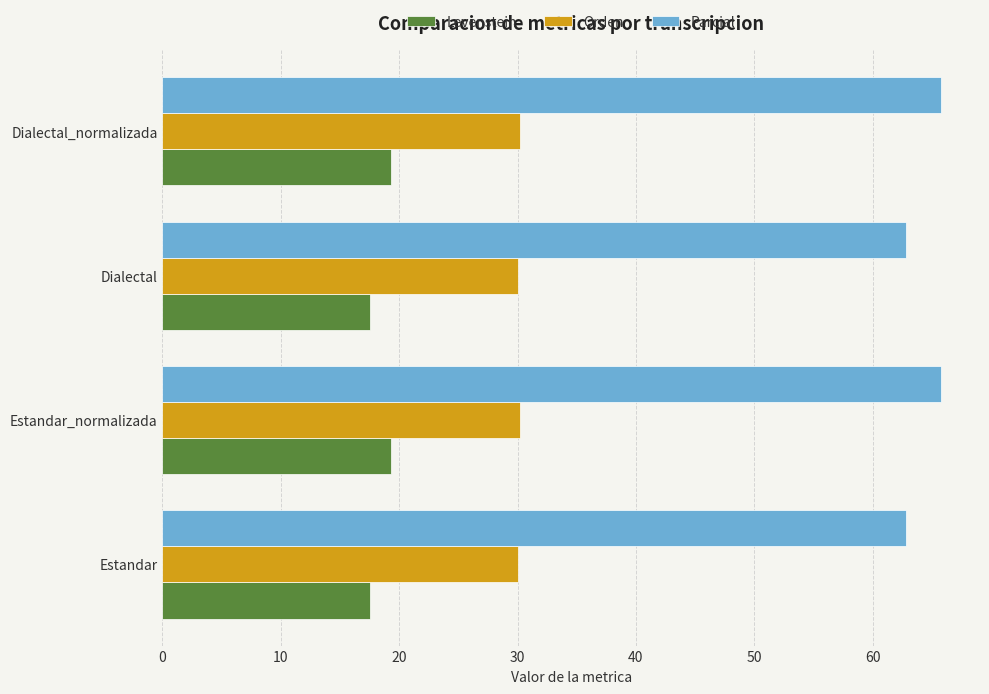

Count the Orden values in the range 30 to 31.

4